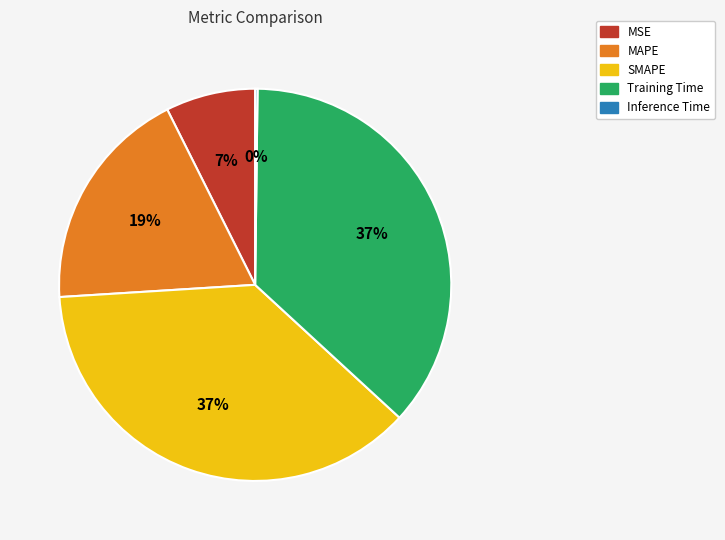

What percentage is the SMAPE slice, to the nearest percent?

37%